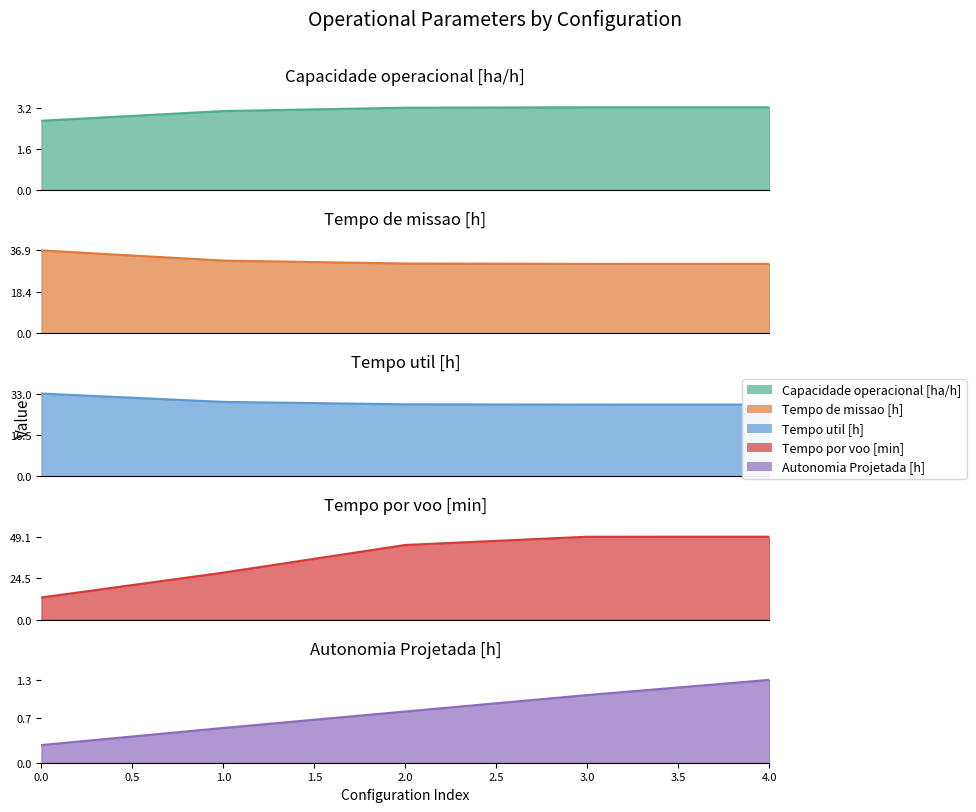

The Autonomia Projetada [h] series shows 0.4 at 0. True or false?

False